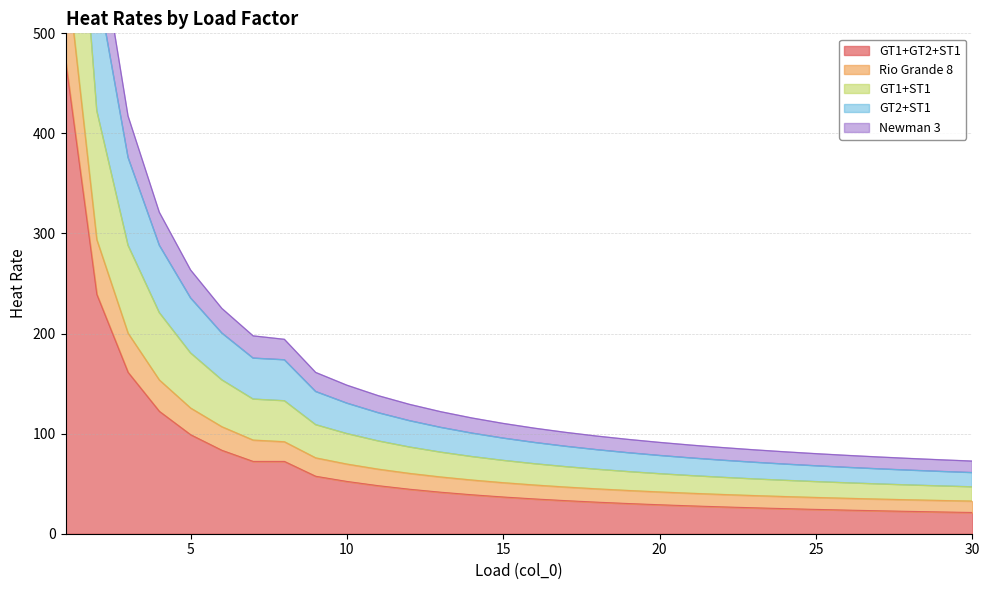

True or false: GT1+GT2+ST1 and GT2+ST1 cross at least once.

False